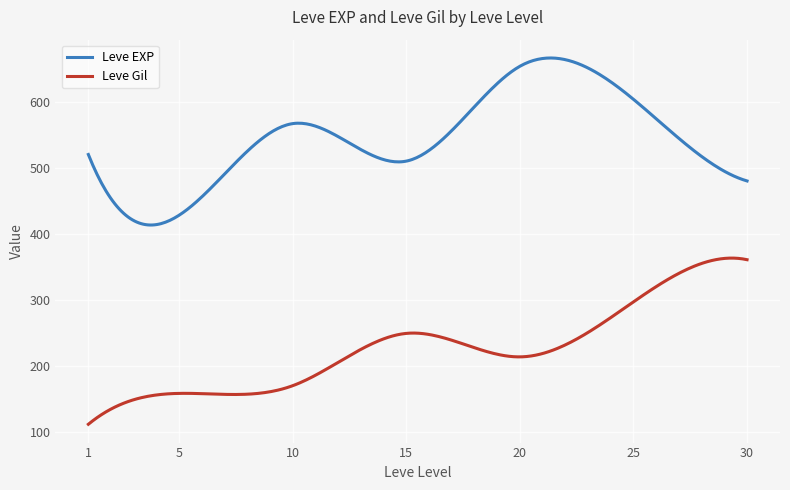

Which series has the largest total across all categories?

Leve EXP